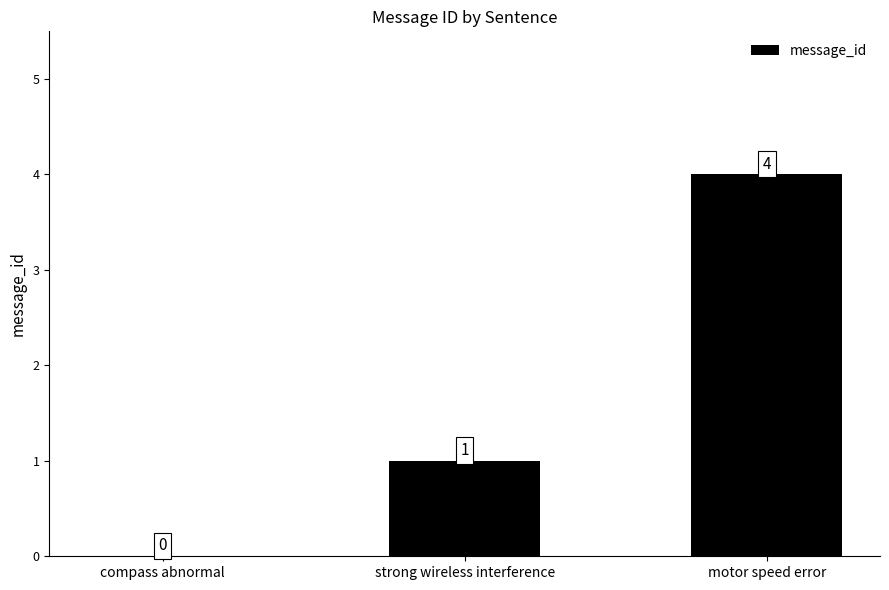

The value at motor speed error is 4. True or false?

True